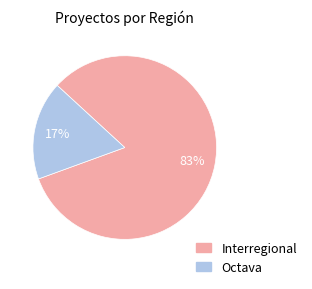

To the nearest percent, what is the average slice percentage?

50%